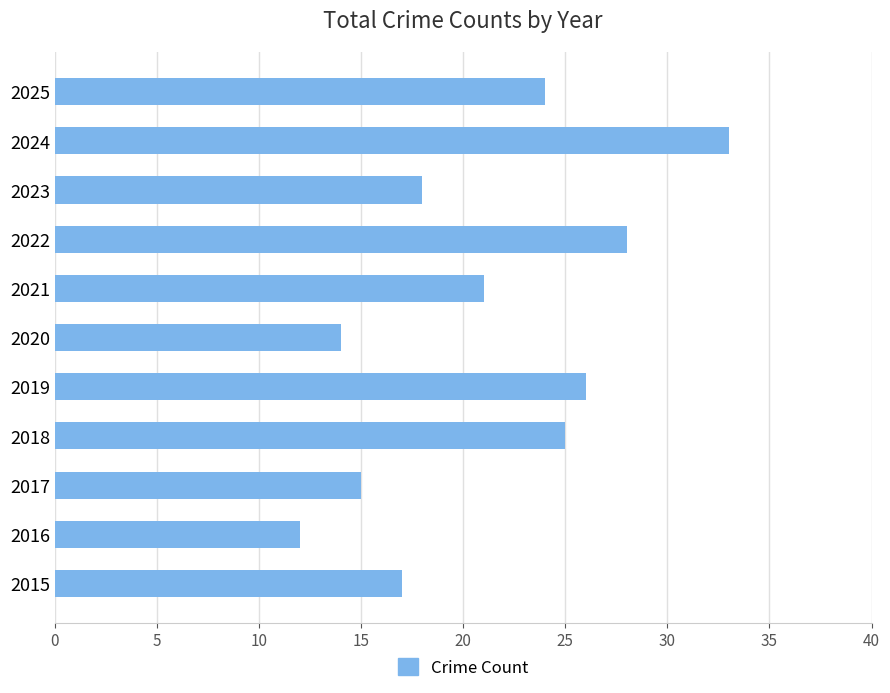

Which has a higher value, 2017 or 2021?

2021